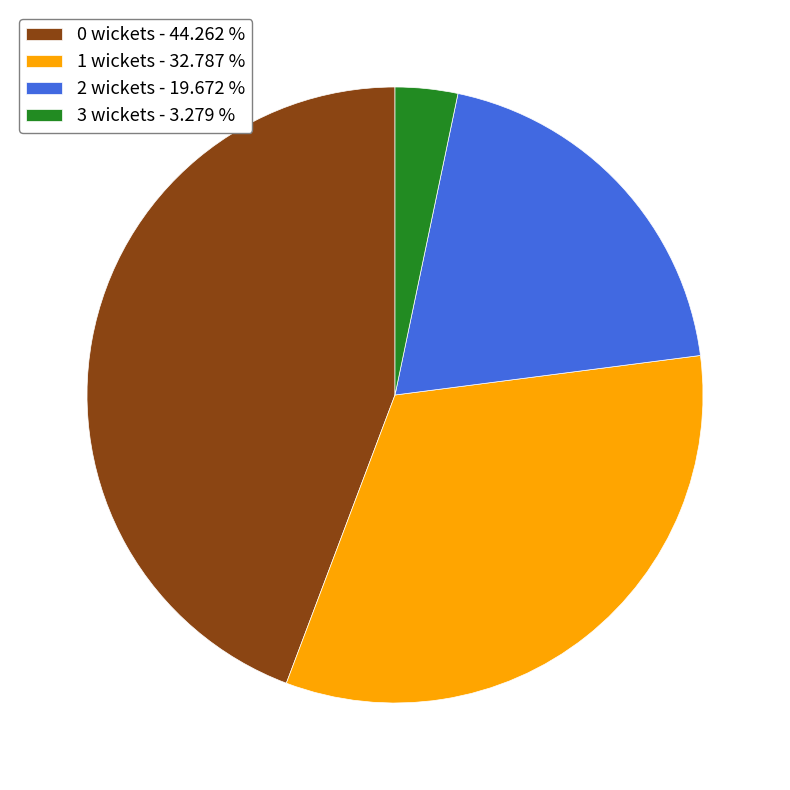

Combined, do 3 wickets and 2 wickets account for over 50%?

No